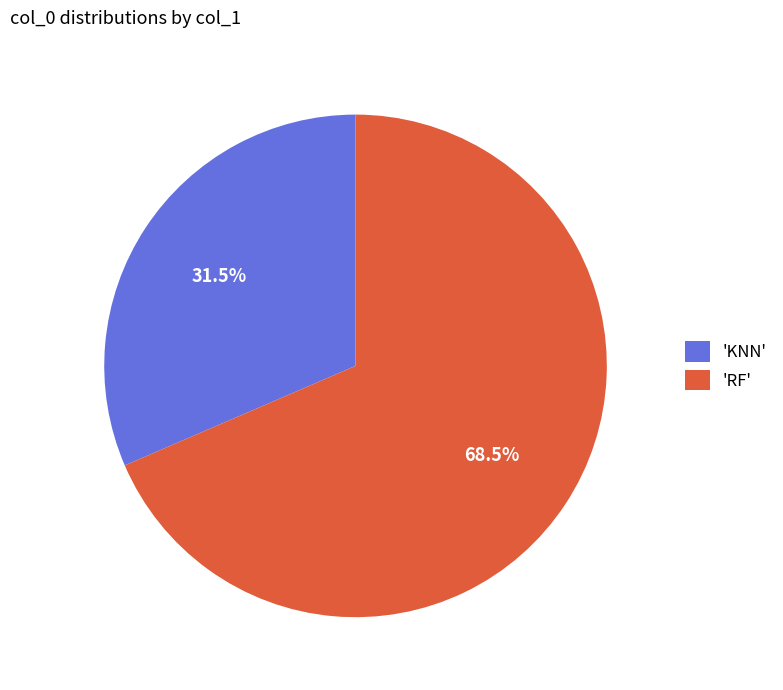

What percentage do 'KNN' and 'RF' together represent?

100.0%